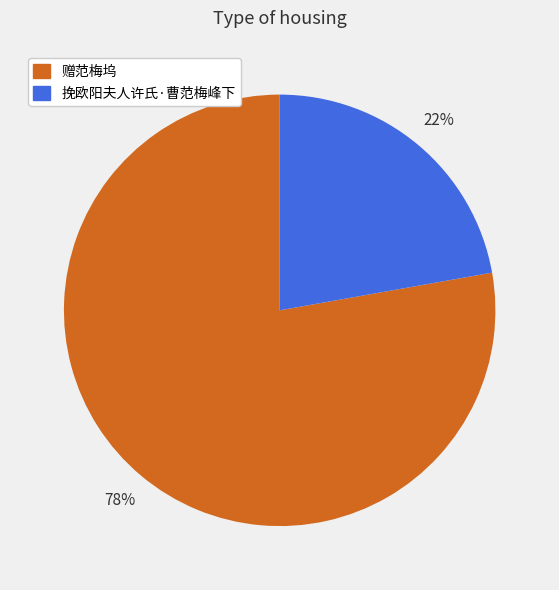

What is the ratio of the value at 赠范梅坞 to the value at 挽欧阳夫人许氏·曹范梅峰下?

3.5